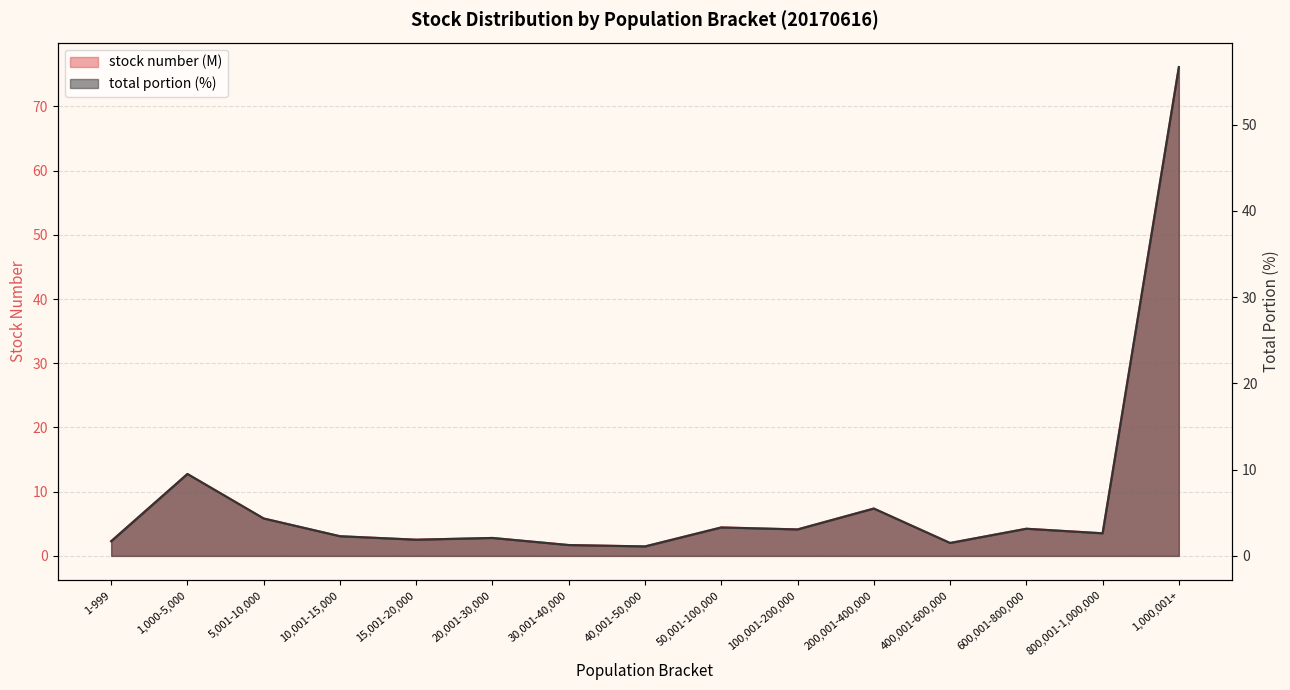

List the labels in order of total portion (%) value, smallest first.

40,001-50,000, 30,001-40,000, 400,001-600,000, 1-999, 15,001-20,000, 20,001-30,000, 10,001-15,000, 800,001-1,000,000, 100,001-200,000, 600,001-800,000, 50,001-100,000, 5,001-10,000, 200,001-400,000, 1,000-5,000, 1,000,001+